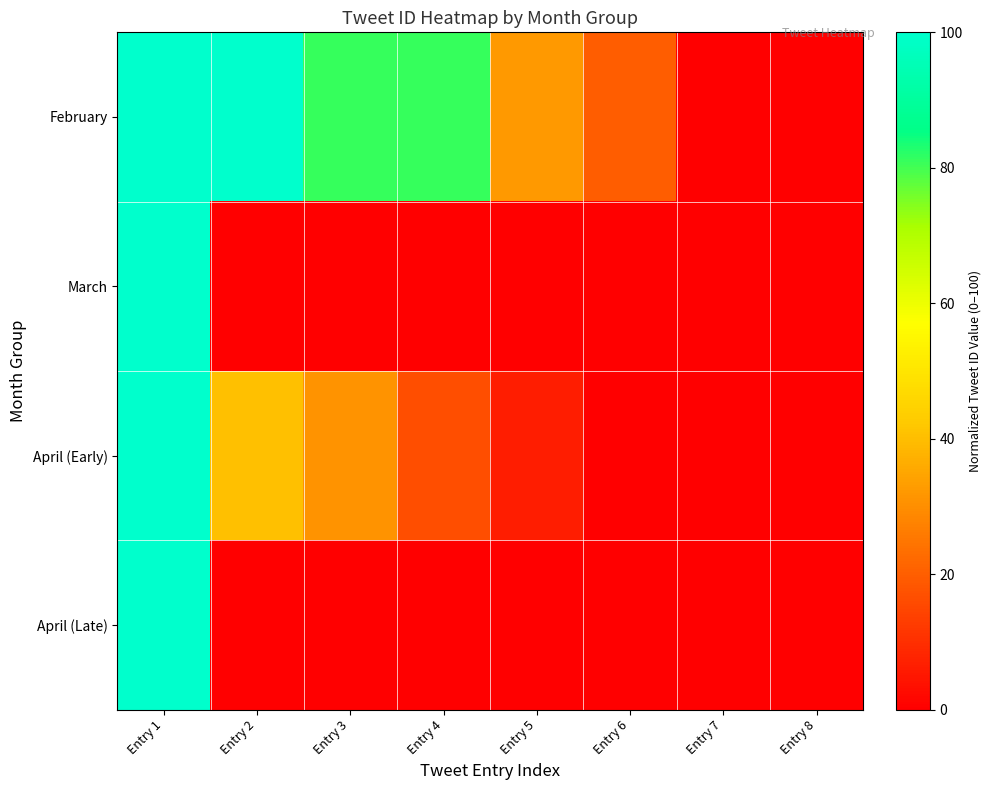

Which label corresponds to the smallest value in the chart?

Entry 8